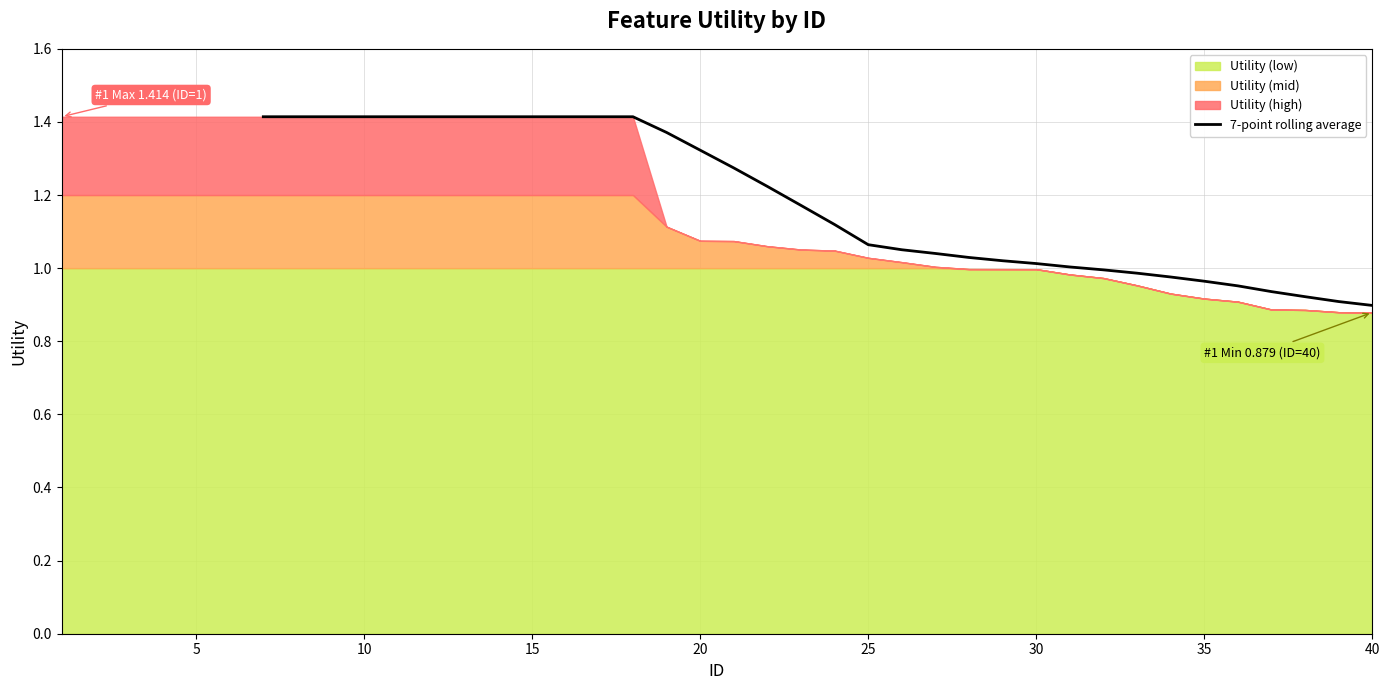

The value at 40 is 2.4. True or false?

False